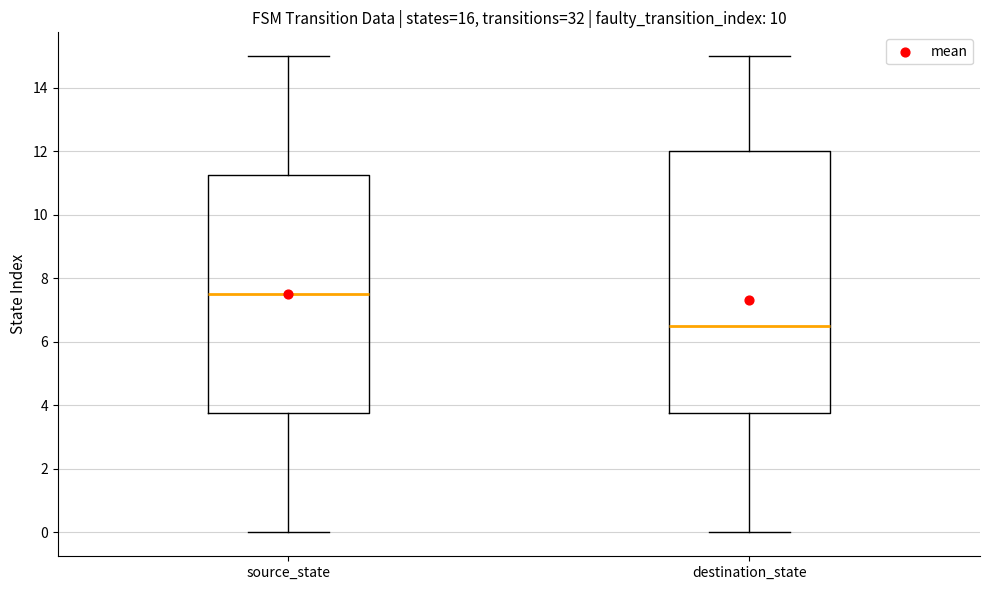

Which box's median line is the highest?

source_state